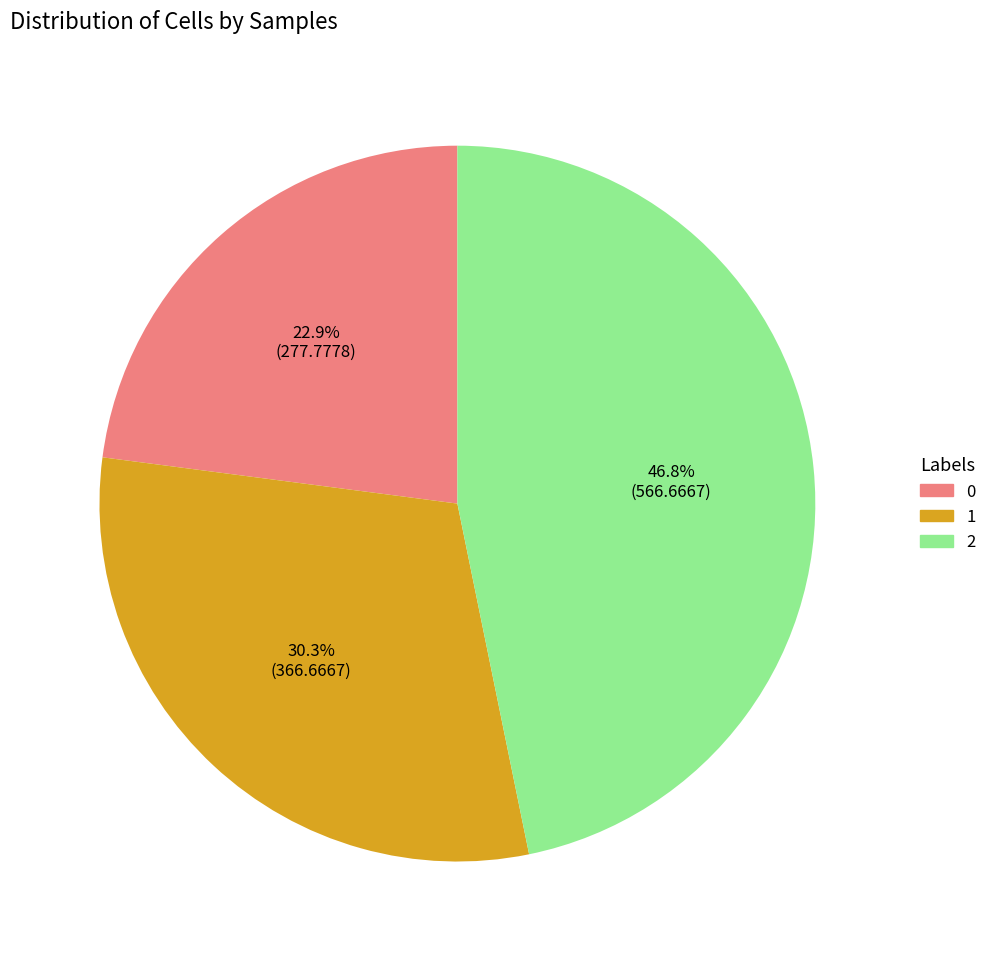

Is there a majority slice in this chart?

No